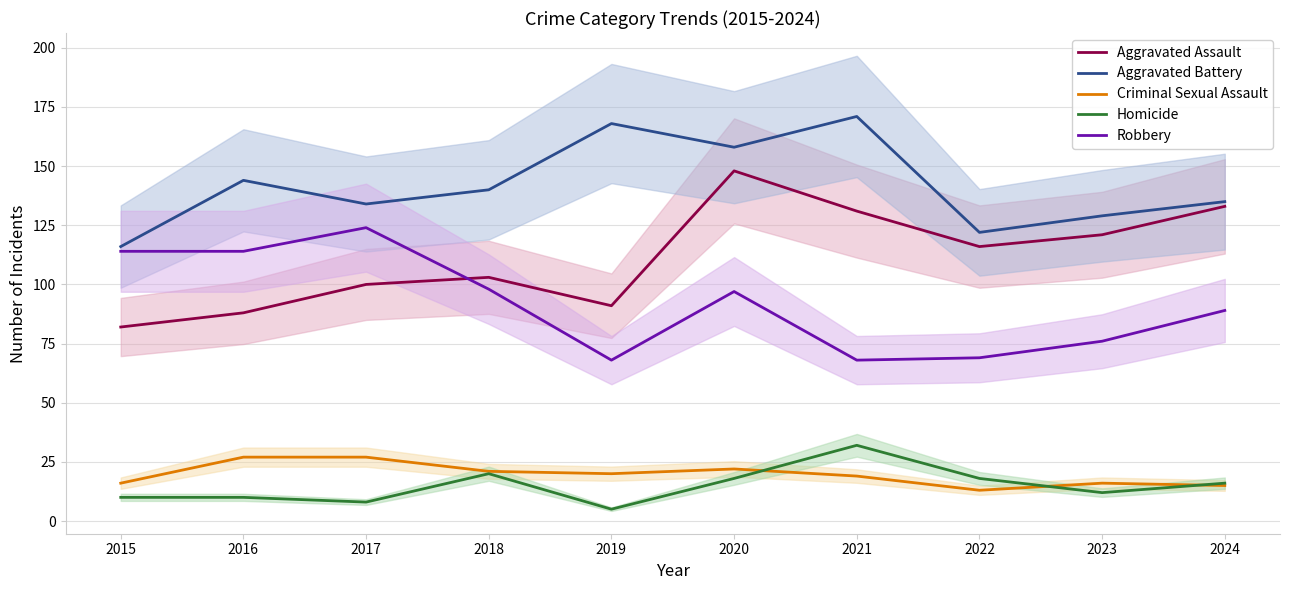

At which category does the chart reach its minimum across all series?

2019